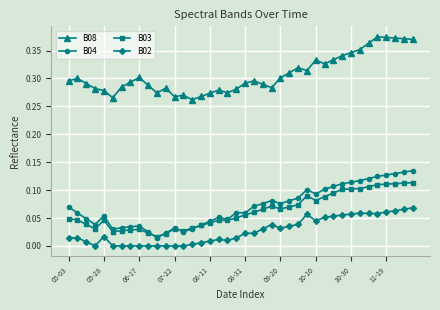

True or false: B02 has more than 2 points higher than both neighbors.

True